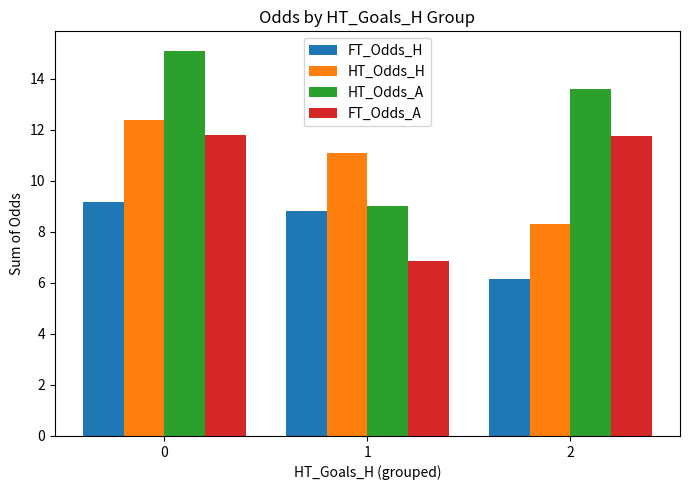

True or false: FT_Odds_A has a value of 1.7 at 1.

False